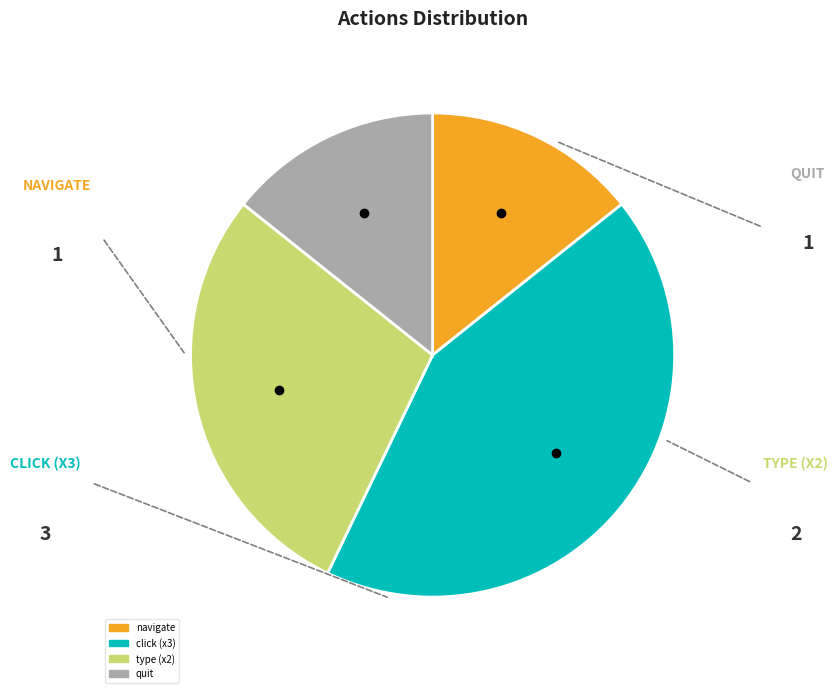

Is there a majority slice in this chart?

No